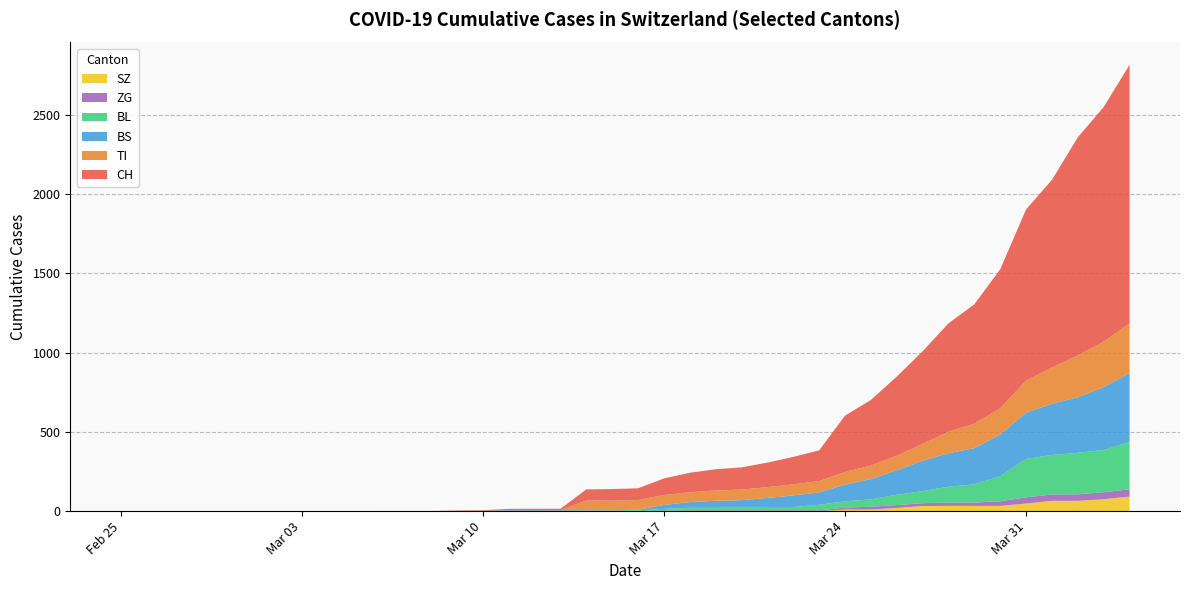

Reading right to left, transcribe all the data shown in this chart.

CH: 2020-04-04=1630	2020-04-03=1479	2020-04-02=1376	2020-04-01=1183	2020-03-31=1079	2020-03-30=877	2020-03-29=752	2020-03-28=683	2020-03-27=584	2020-03-26=499	2020-03-25=414	2020-03-24=355	2020-03-23=194	2020-03-22=173	2020-03-21=155	2020-03-20=140	2020-03-19=134	2020-03-18=123	2020-03-17=105	2020-03-16=74	2020-03-15=73	2020-03-14=70	2020-03-13=9	2020-03-12=9	2020-03-11=8	2020-03-10=4	2020-03-09=3	2020-03-08=1	2020-03-07=1	2020-03-06=1	2020-03-05=0	2020-03-04=0	2020-03-03=0	2020-03-02=0	2020-03-01=0	2020-02-29=0	2020-02-28=0	2020-02-27=0	2020-02-26=0	2020-02-25=0
TI: 2020-04-04=314	2020-04-03=287	2020-04-02=263	2020-04-01=229	2020-03-31=202	2020-03-30=165	2020-03-29=155	2020-03-28=136	2020-03-27=107	2020-03-26=91	2020-03-25=85	2020-03-24=80	2020-03-23=71	2020-03-22=70	2020-03-21=68	2020-03-20=67	2020-03-19=65	2020-03-18=62	2020-03-17=62	2020-03-16=61	2020-03-15=61	2020-03-14=61	2020-03-13=0	2020-03-12=0	2020-03-11=0	2020-03-10=0	2020-03-09=0	2020-03-08=0	2020-03-07=0	2020-03-06=0	2020-03-05=0	2020-03-04=0	2020-03-03=0	2020-03-02=0	2020-03-01=0	2020-02-29=0	2020-02-28=0	2020-02-27=0	2020-02-26=0	2020-02-25=0
BS: 2020-04-04=434	2020-04-03=397	2020-04-02=350	2020-04-01=323	2020-03-31=292	2020-03-30=263	2020-03-29=228	2020-03-28=211	2020-03-27=191	2020-03-26=155	2020-03-25=128	2020-03-24=105	2020-03-23=78	2020-03-22=73	2020-03-21=57	2020-03-20=46	2020-03-19=44	2020-03-18=36	2020-03-17=25	2020-03-16=4	2020-03-15=0	2020-03-14=4	2020-03-13=4	2020-03-12=4	2020-03-11=4	2020-03-10=0	2020-03-09=0	2020-03-08=0	2020-03-07=0	2020-03-06=0	2020-03-05=0	2020-03-04=0	2020-03-03=0	2020-03-02=0	2020-03-01=0	2020-02-29=0	2020-02-28=0	2020-02-27=0	2020-02-26=0	2020-02-25=0
BL: 2020-04-04=298	2020-04-03=266	2020-04-02=262	2020-04-01=249	2020-03-31=242	2020-03-30=158	2020-03-29=115	2020-03-28=100	2020-03-27=76	2020-03-26=65	2020-03-25=46	2020-03-24=40	2020-03-23=35	2020-03-22=21	2020-03-21=21	2020-03-20=18	2020-03-19=16	2020-03-18=16	2020-03-17=13	2020-03-16=5	2020-03-15=5	2020-03-14=2	2020-03-13=2	2020-03-12=2	2020-03-11=2	2020-03-10=2	2020-03-09=1	2020-03-08=0	2020-03-07=0	2020-03-06=0	2020-03-05=0	2020-03-04=0	2020-03-03=0	2020-03-02=0	2020-03-01=0	2020-02-29=0	2020-02-28=0	2020-02-27=0	2020-02-26=0	2020-02-25=0
ZG: 2020-04-04=46	2020-04-03=44	2020-04-02=41	2020-04-01=40	2020-03-31=39	2020-03-30=29	2020-03-29=21	2020-03-28=21	2020-03-27=18	2020-03-26=18	2020-03-25=18	2020-03-24=12	2020-03-23=5	2020-03-22=5	2020-03-21=5	2020-03-20=5	2020-03-19=5	2020-03-18=5	2020-03-17=1	2020-03-16=0	2020-03-15=0	2020-03-14=0	2020-03-13=0	2020-03-12=0	2020-03-11=0	2020-03-10=0	2020-03-09=0	2020-03-08=0	2020-03-07=0	2020-03-06=0	2020-03-05=0	2020-03-04=0	2020-03-03=0	2020-03-02=0	2020-03-01=0	2020-02-29=0	2020-02-28=0	2020-02-27=0	2020-02-26=0	2020-02-25=0
SZ: 2020-04-04=92	2020-04-03=75	2020-04-02=65	2020-04-01=65	2020-03-31=48	2020-03-30=33	2020-03-29=33	2020-03-28=33	2020-03-27=32	2020-03-26=20	2020-03-25=10	2020-03-24=10	2020-03-23=0	2020-03-22=0	2020-03-21=0	2020-03-20=0	2020-03-19=0	2020-03-18=0	2020-03-17=0	2020-03-16=0	2020-03-15=0	2020-03-14=0	2020-03-13=0	2020-03-12=0	2020-03-11=0	2020-03-10=0	2020-03-09=0	2020-03-08=0	2020-03-07=0	2020-03-06=0	2020-03-05=0	2020-03-04=0	2020-03-03=0	2020-03-02=0	2020-03-01=0	2020-02-29=0	2020-02-28=0	2020-02-27=0	2020-02-26=0	2020-02-25=0